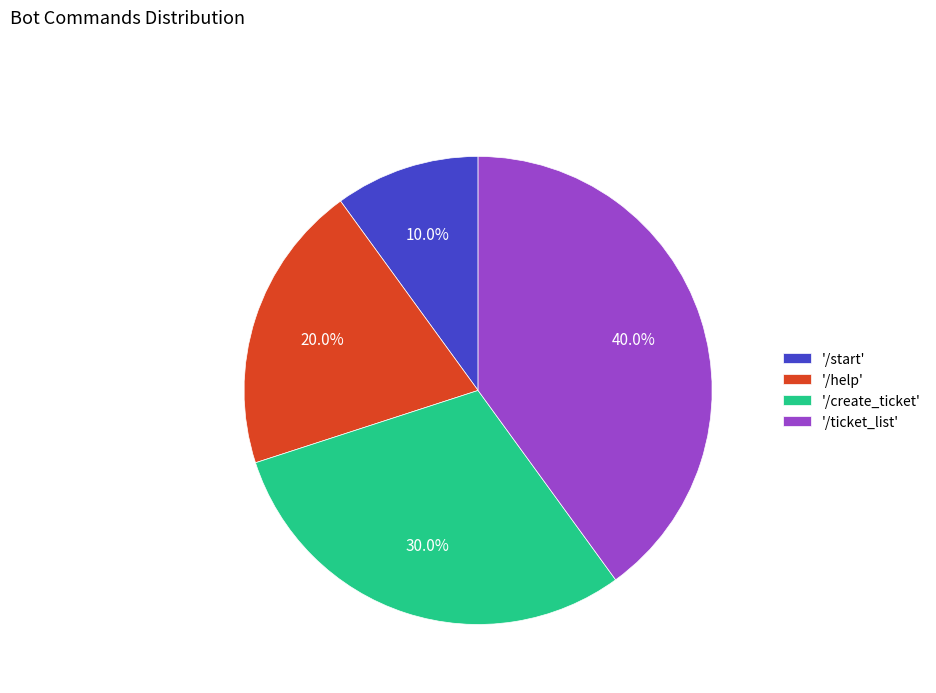

Is there a majority slice in this chart?

No